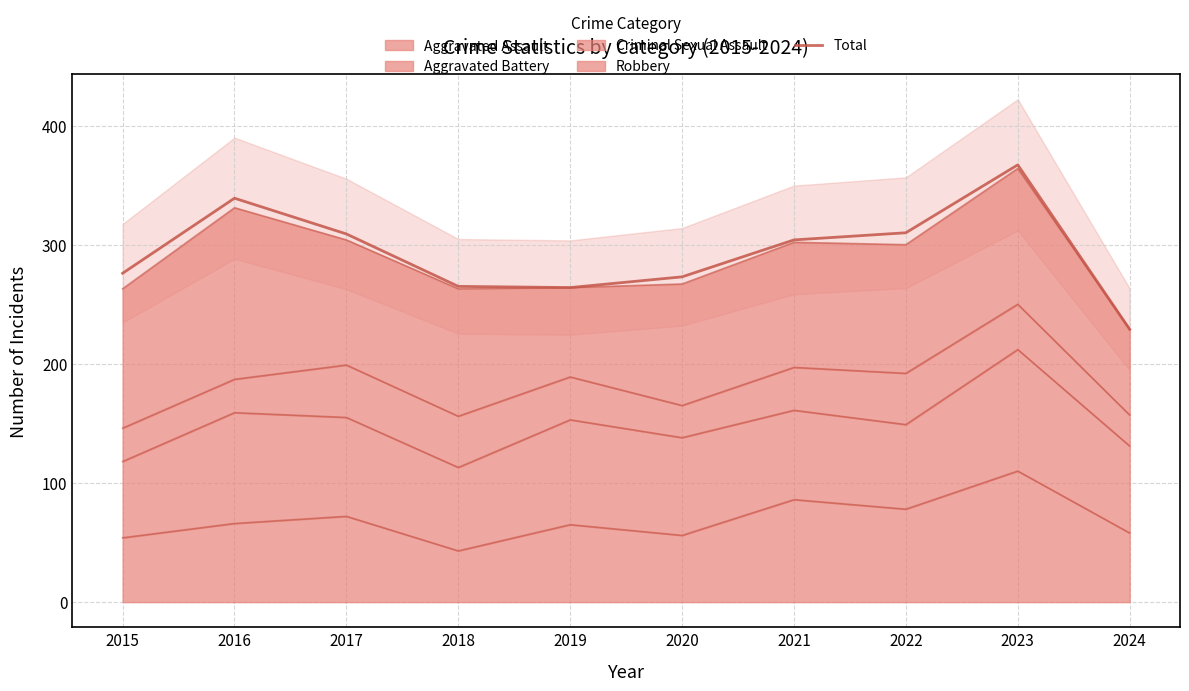

What is the difference between the second highest and second lowest values?

75